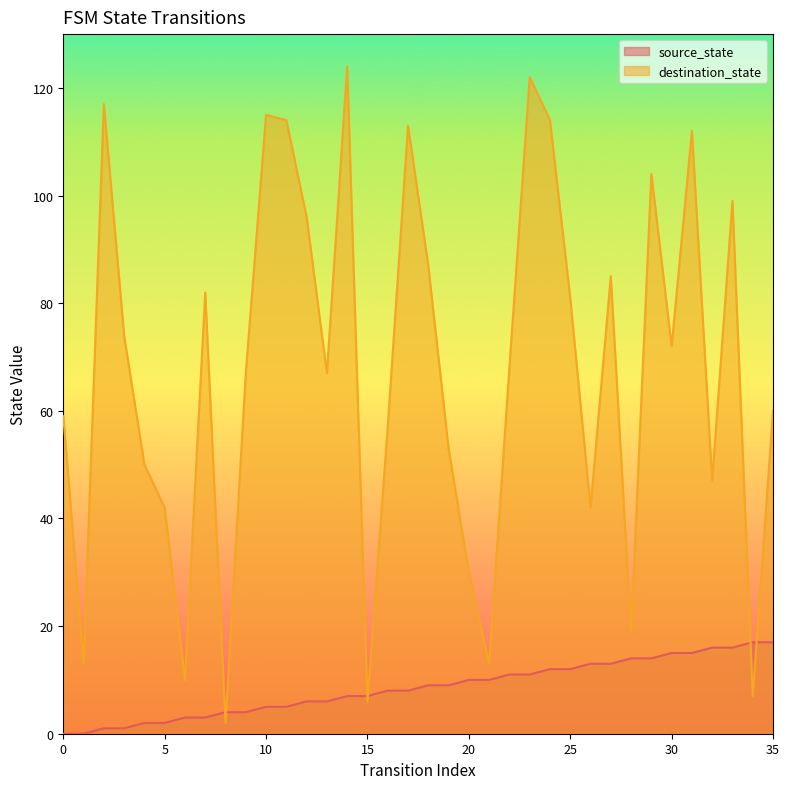

How many lines are shown in the chart?

2